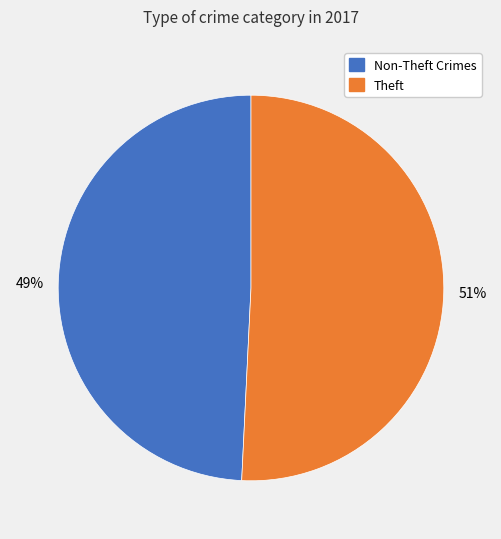

To the nearest percent, what is the average slice percentage?

50%